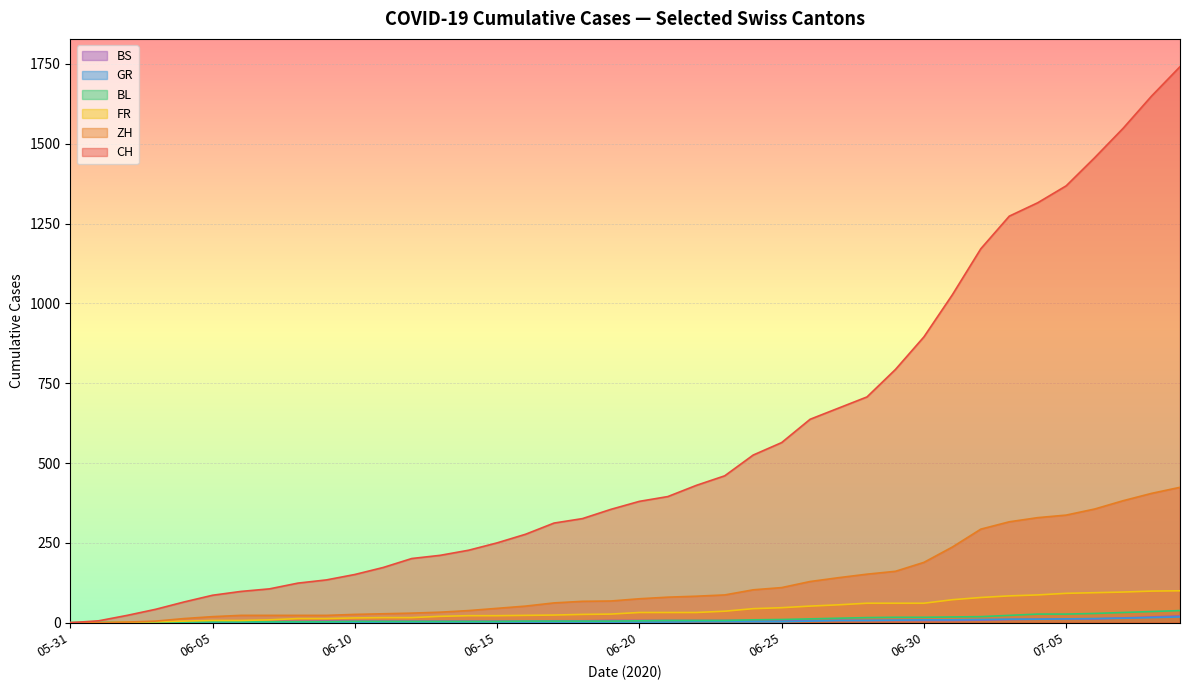

Reading left to right, transcribe all the data shown in this chart.

CH: 0	106	227	395	707	1368	1741
ZH: 0	23	38	75	152	337	424
BS: 0	4	5	7	7	12	21
GR: 0	1	2	2	7	12	18
FR: 0	9	22	32	61	92	100
BL: 0	3	4	7	16	27	38